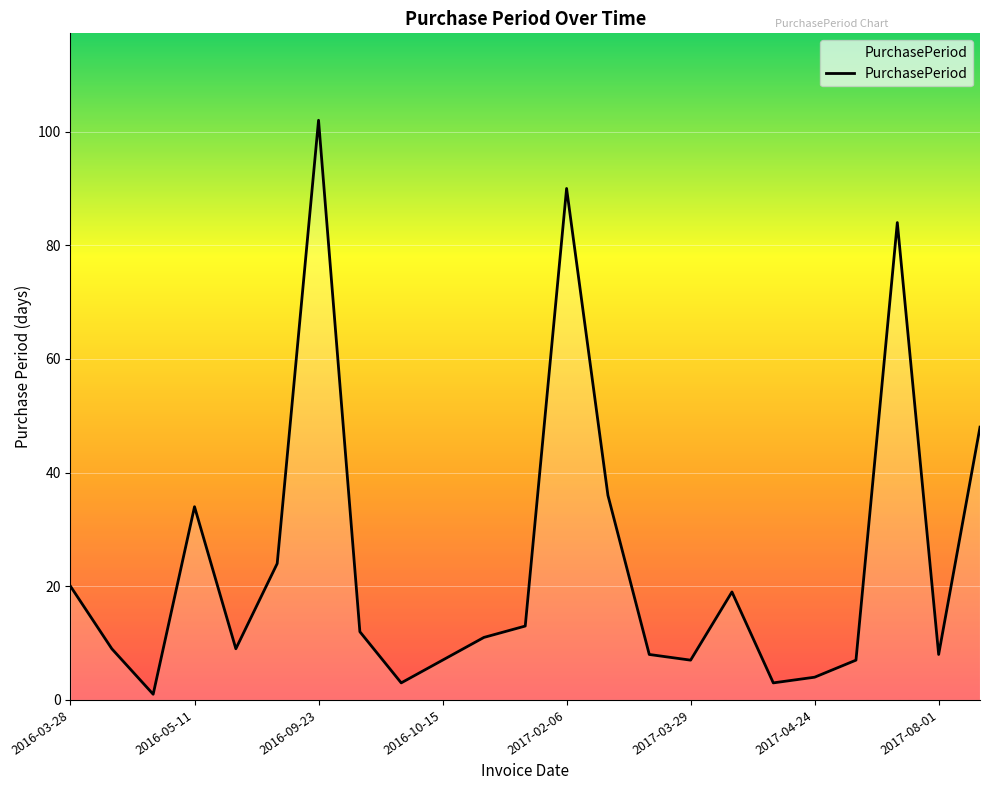

True or false: the data has more than 0 interior local peaks.

True